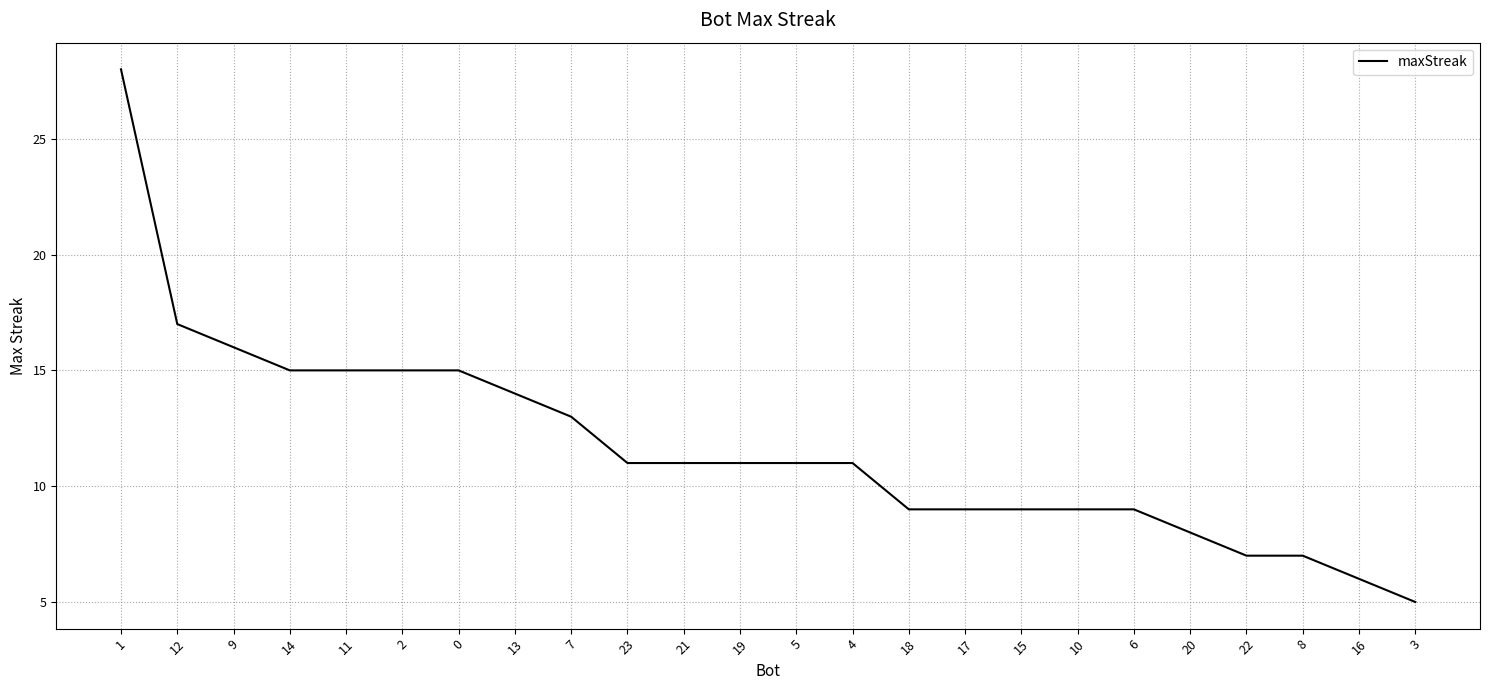

Reading right to left, list all the values displayed in this chart.

3=5	16=6	8=7	22=7	20=8	6=9	10=9	15=9	17=9	18=9	4=11	5=11	19=11	21=11	23=11	7=13	13=14	0=15	2=15	11=15	14=15	9=16	12=17	1=28